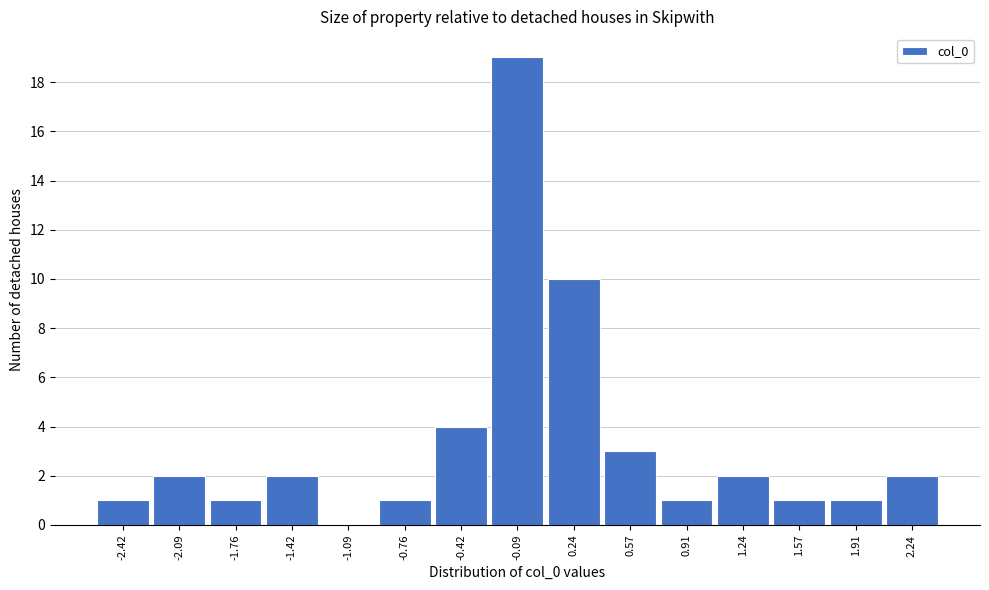

What is the height of the bar covering -1.90 to -1.60 on the x-axis? Neither the bar edges nor the heights are printed on the chart, so give them approximately, as read against the axes.

1